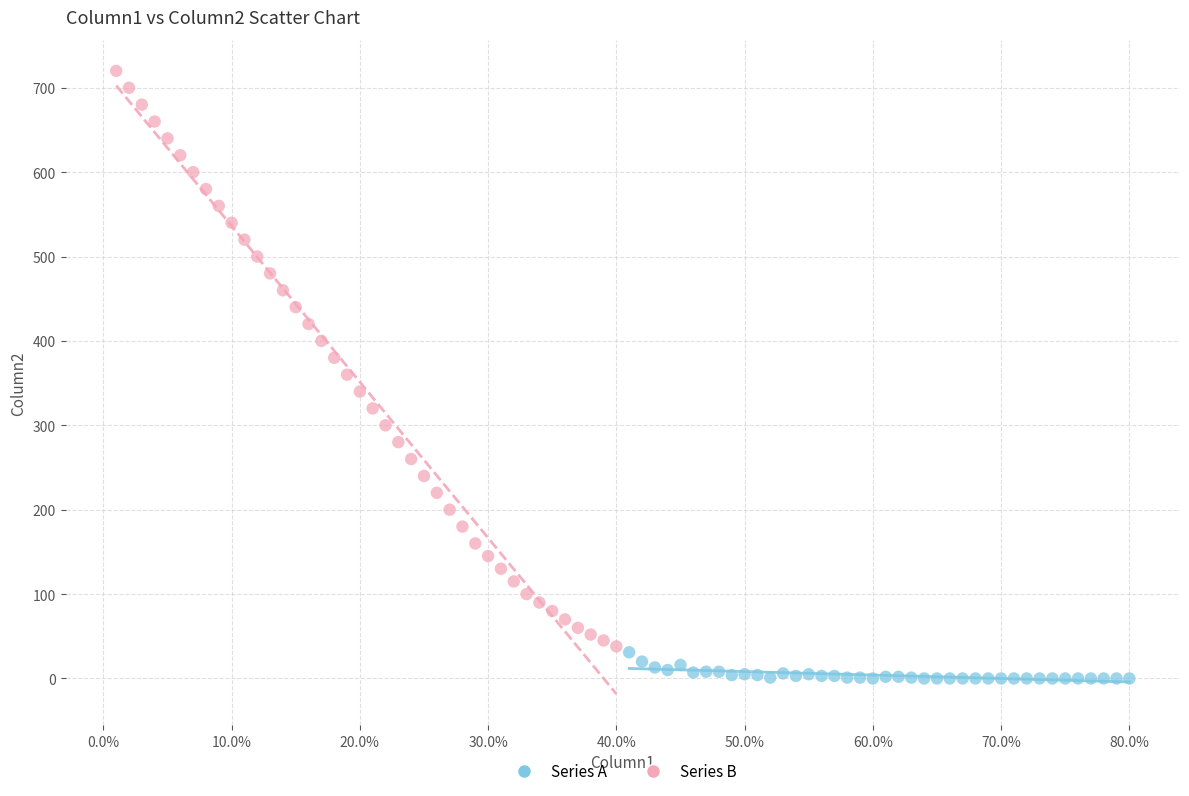

What are all the series names shown in the legend?

Series A, Series B